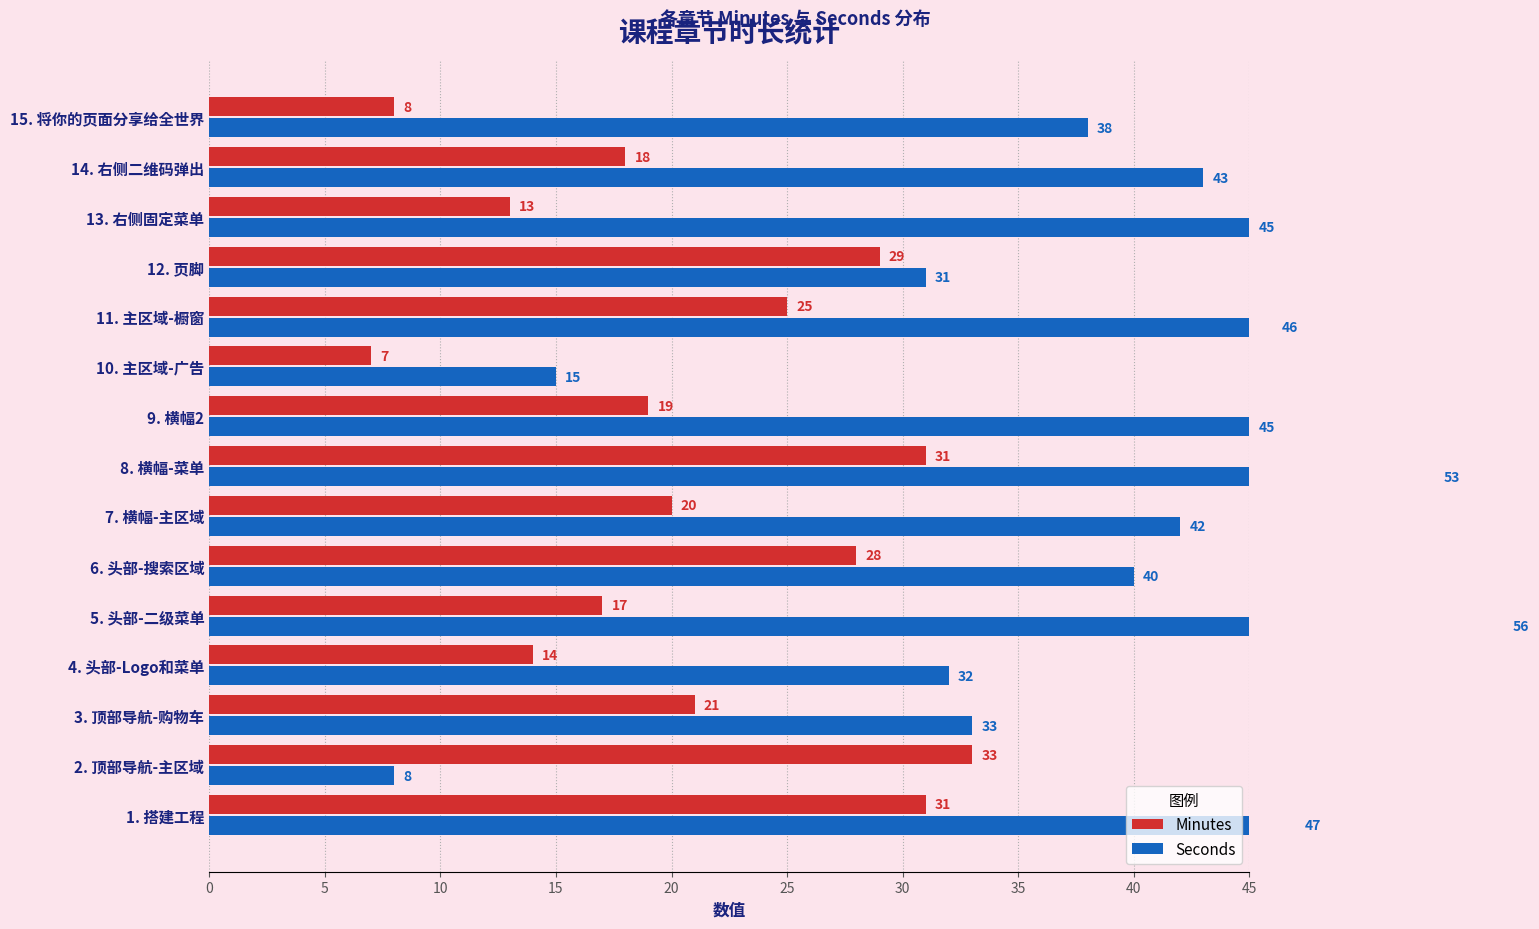

What is the value of the Minutes bar at the 4th from the left?

14